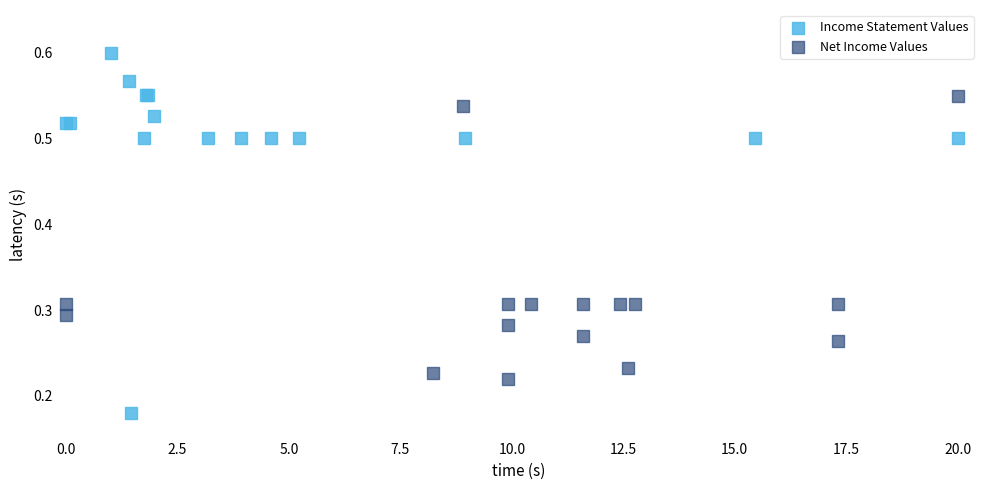

Which series has the widest spread of Y values?

Income Statement Values